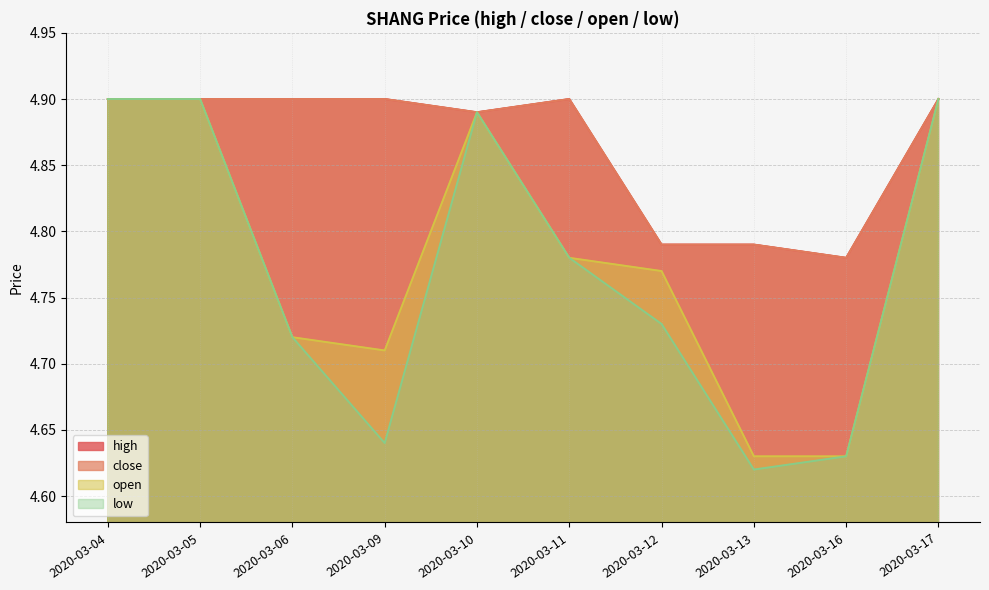

Which series changed the most between 2020-03-04 and 2020-03-09?

low